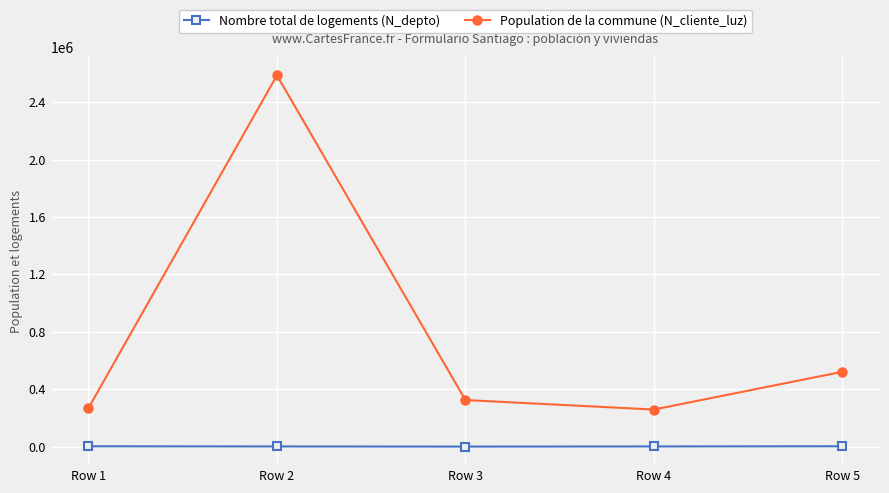

Which series has the largest total across all categories?

Population de la commune (N_cliente_luz)